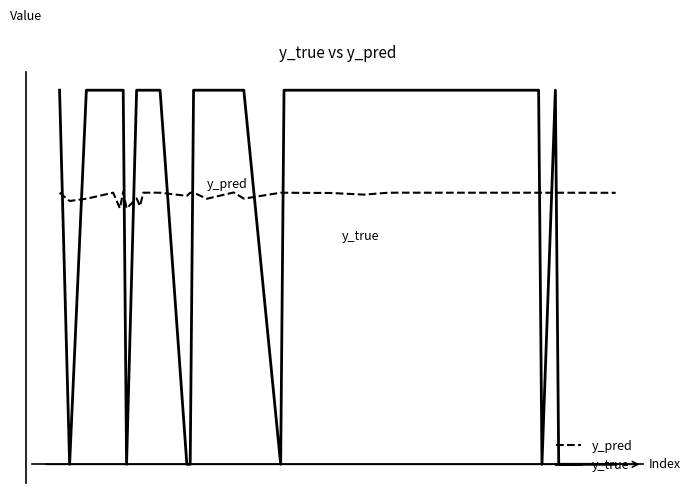

Does the chart have visible grid lines?

No